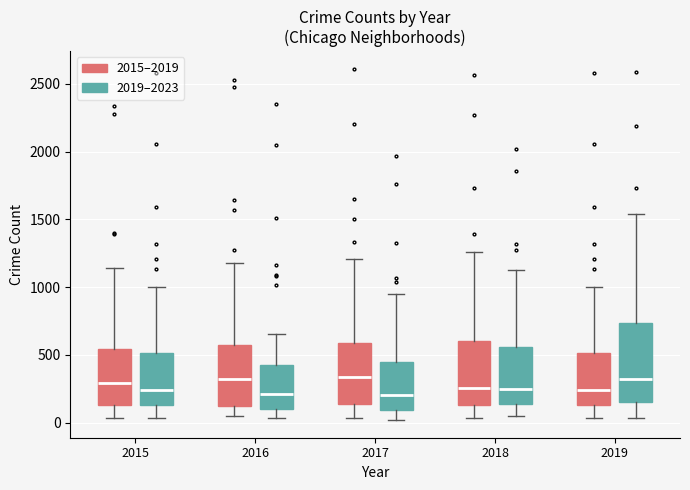

Reading left to right, transcribe this box plot: for each box, give where its median line is, the range the box spans, and where its two whiskers end, as read against the y-axis. The values are not printed on the chart, so give them approximately, as read against the axis.

2015 (2015–2019): median 300, box 150 to 550, whiskers 50 to 1150
2015 (2019–2023): median 250, box 150 to 500, whiskers 50 to 1000
2016 (2015–2019): median 300, box 100 to 550, whiskers 50 to 1200
2016 (2019–2023): median 200, box 100 to 450, whiskers 50 to 650
2017 (2015–2019): median 350, box 150 to 600, whiskers 50 to 1200
2017 (2019–2023): median 200, box 100 to 450, whiskers 0 to 950
2018 (2015–2019): median 250, box 150 to 600, whiskers 50 to 1250
2018 (2019–2023): median 250, box 150 to 550, whiskers 50 to 1150
2019 (2015–2019): median 250, box 150 to 500, whiskers 50 to 1000
2019 (2019–2023): median 350, box 150 to 750, whiskers 50 to 1550